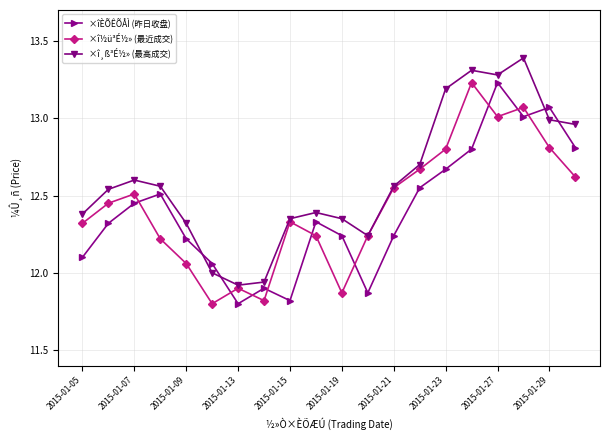

How many categories are shown in the chart?

20